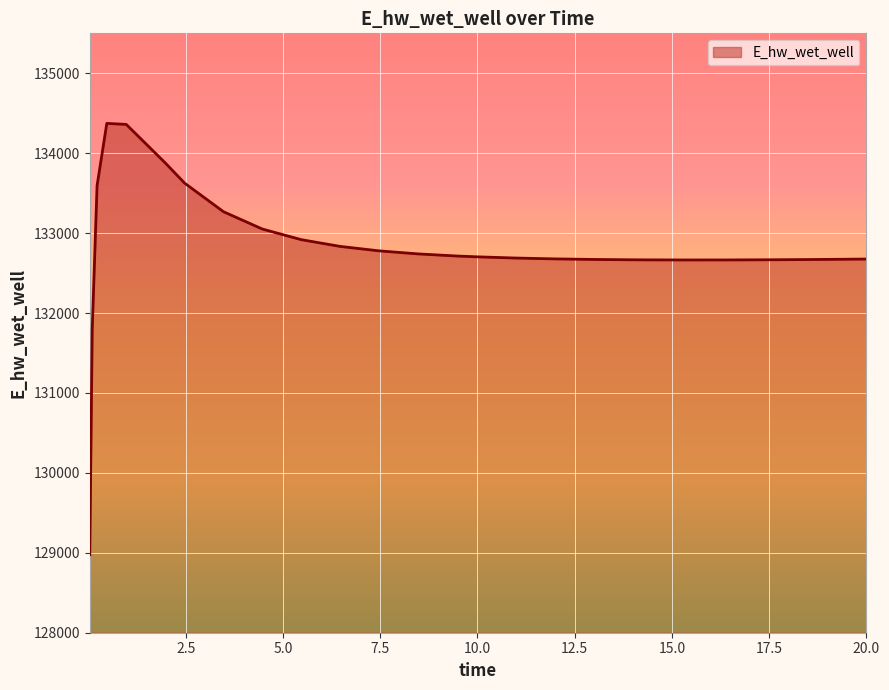

What is the minimum value shown in the chart?

128975.4